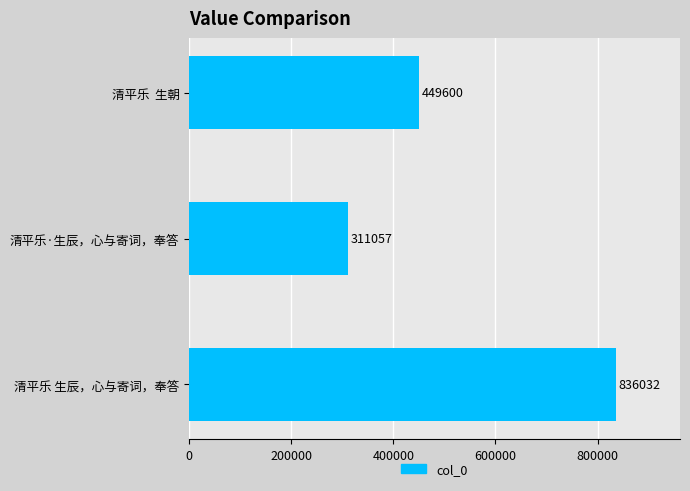

List the labels in order of value, smallest first.

清平乐·生辰，心与寄词，奉答, 清平乐  生朝, 清平乐 生辰，心与寄词，奉答